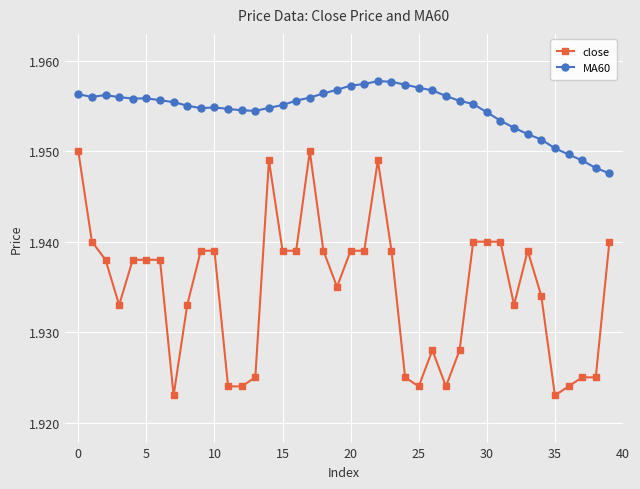

Rank the series by their maximum value, from highest to lowest.

MA60, close